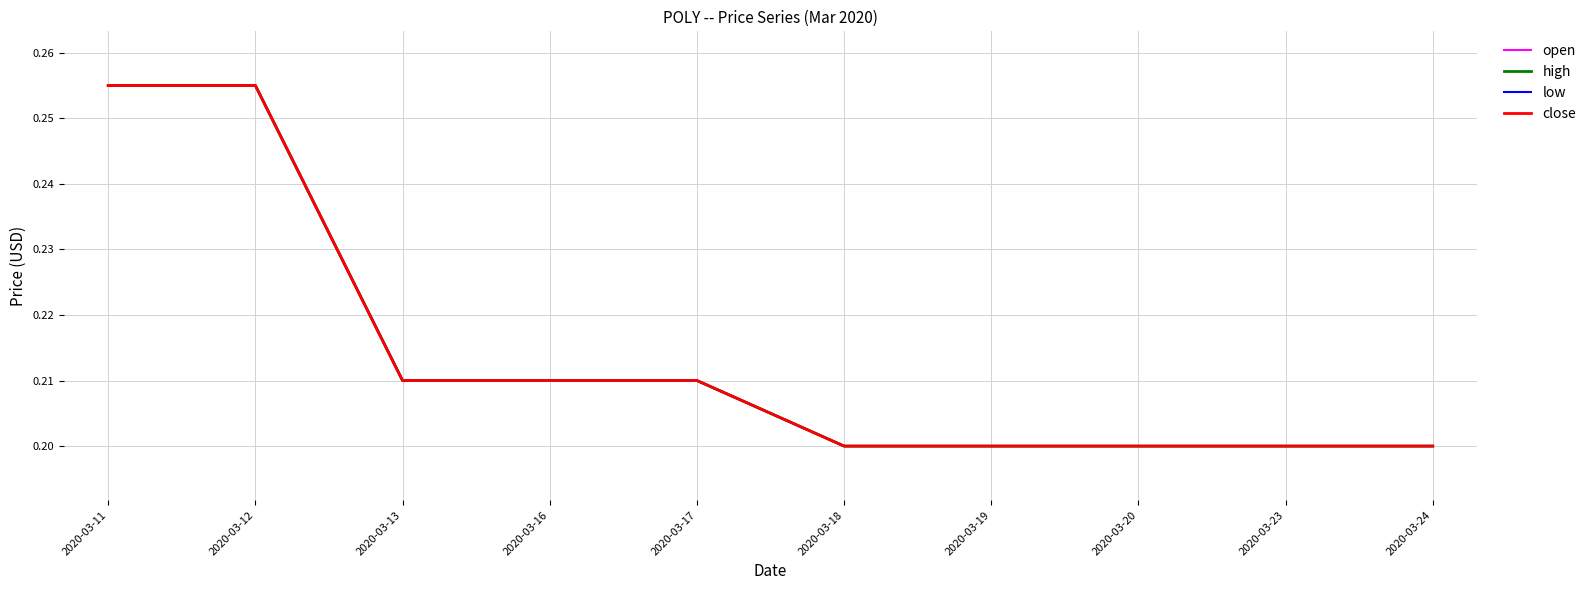

The high series shows 0.2 at 2020-03-20. True or false?

True